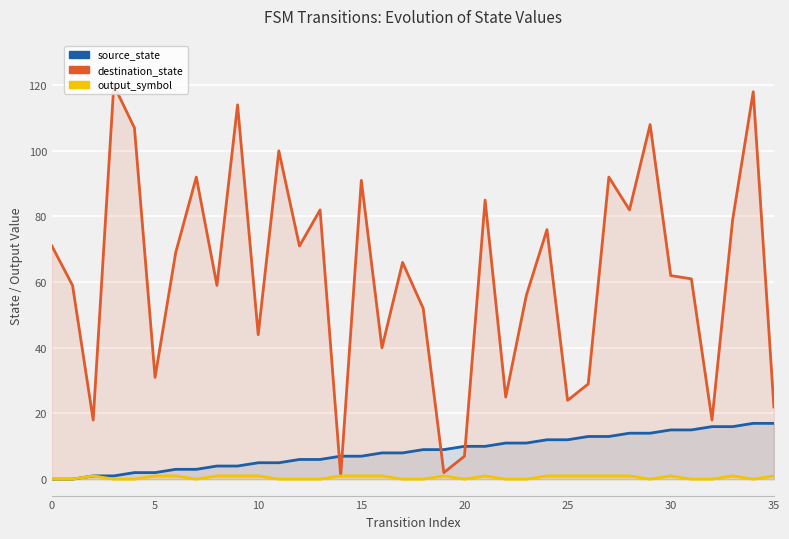

What is the value of the output_symbol point at the 20th from the left?

1